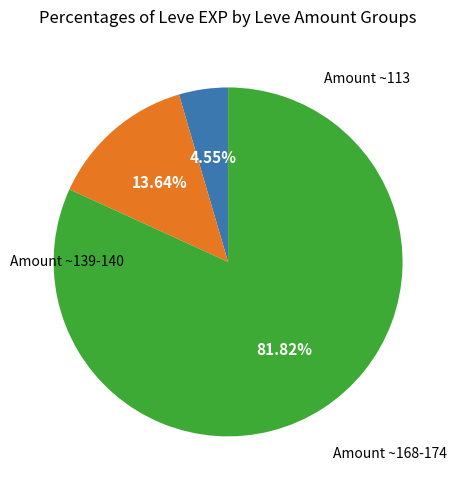

Is there any slice that represents more than half of the pie?

Yes